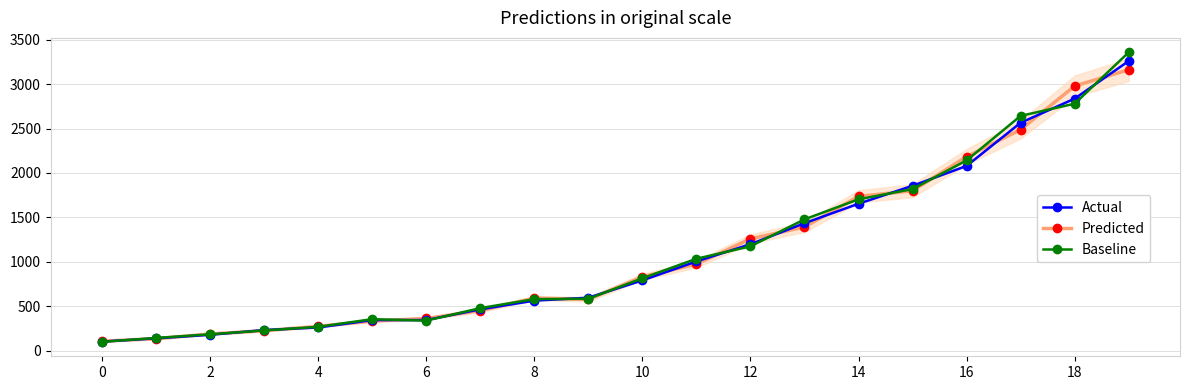

True or false: Baseline has more than 1 points higher than both neighbors.

False